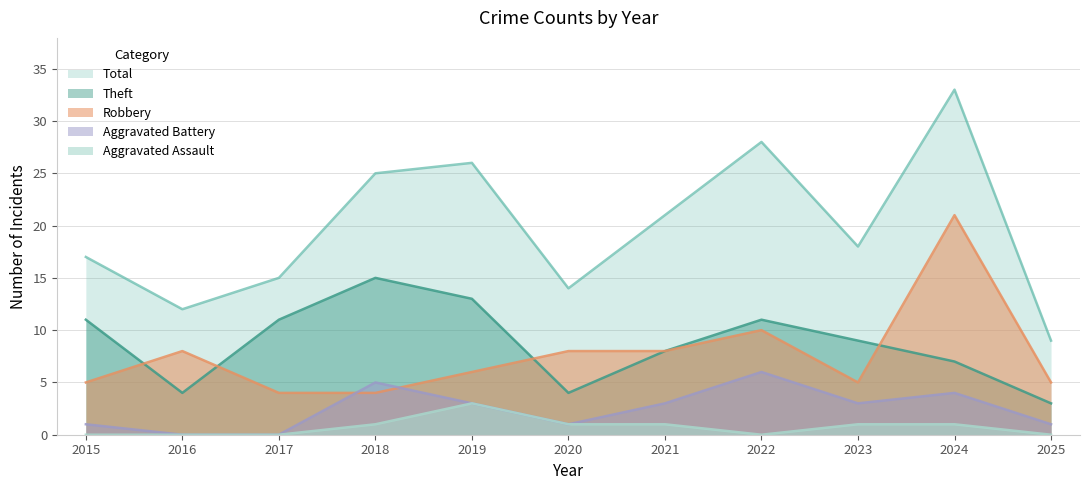

Which series changed the most between 2017 and 2021?

Total